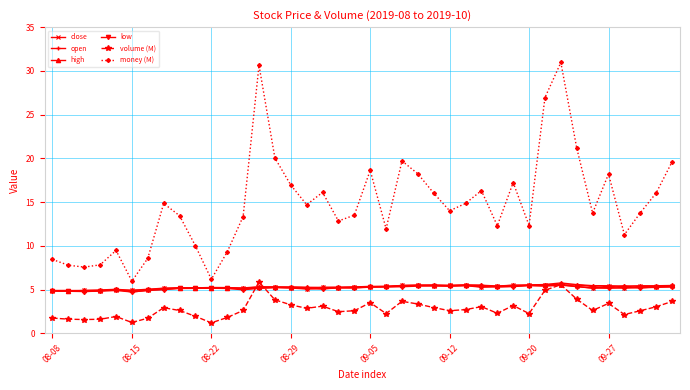

What is the value of the money (M) point at the 36th from the left?

18.2